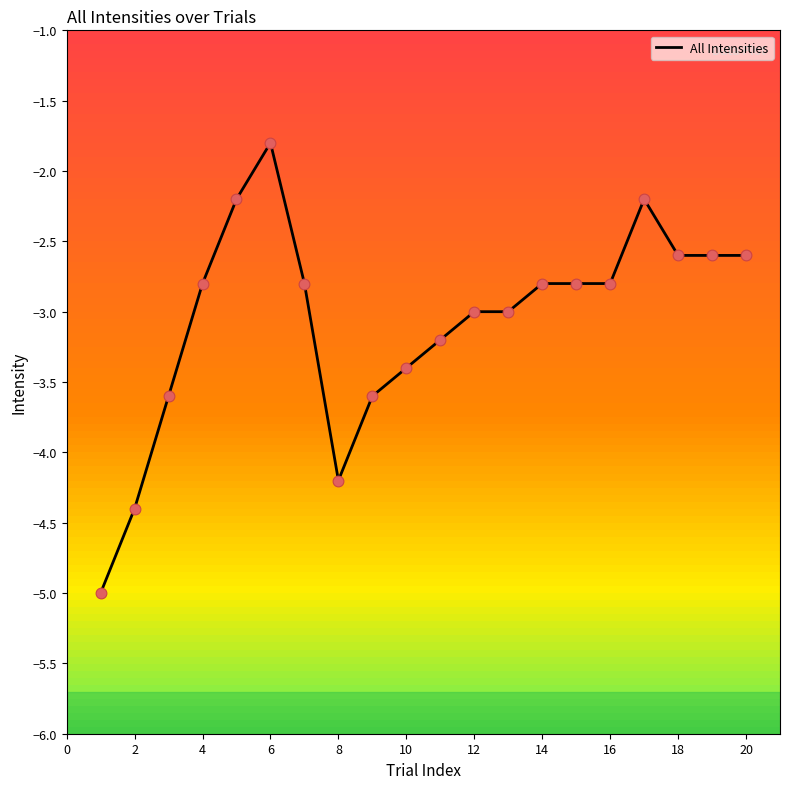

What is the difference between the maximum and minimum values?

3.2